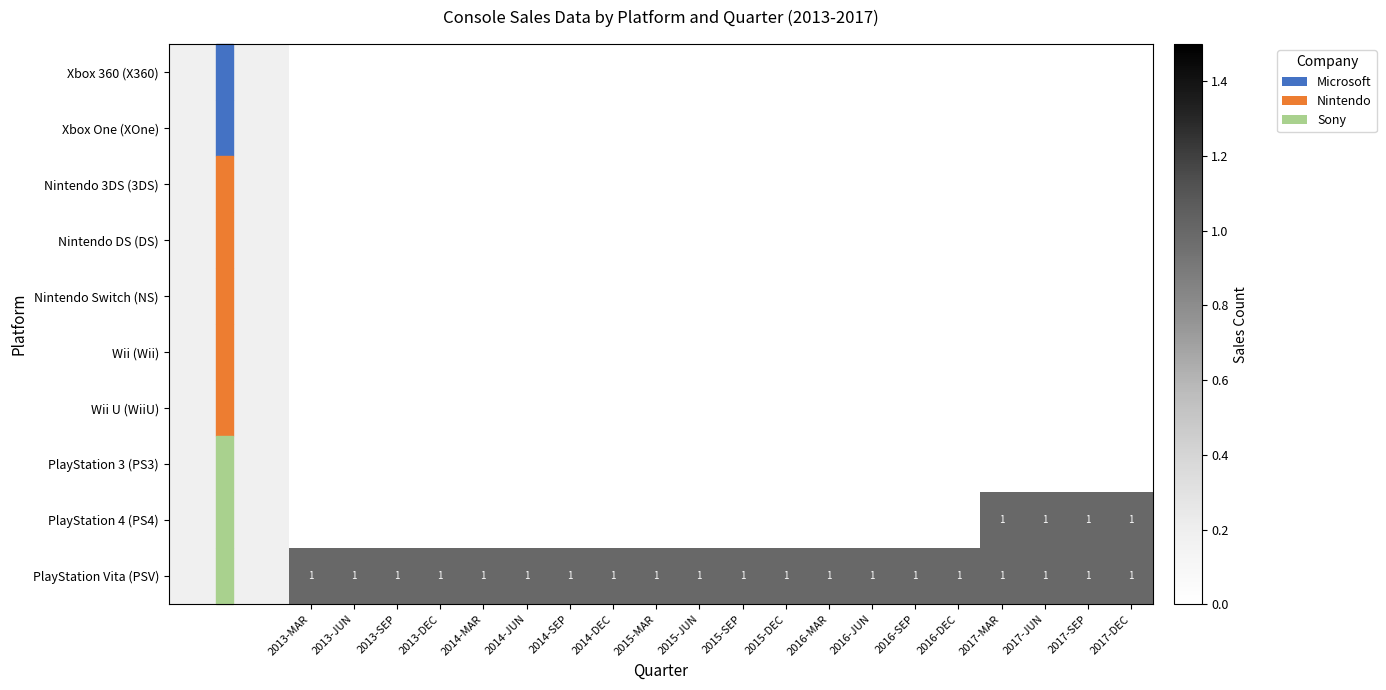

List the series in order of their peak value, highest first.

PlayStation 4 (PS4), PlayStation Vita (PSV), Xbox 360 (X360), Xbox One (XOne), Nintendo 3DS (3DS), Nintendo DS (DS), Nintendo Switch (NS), Wii (Wii), Wii U (WiiU), PlayStation 3 (PS3)